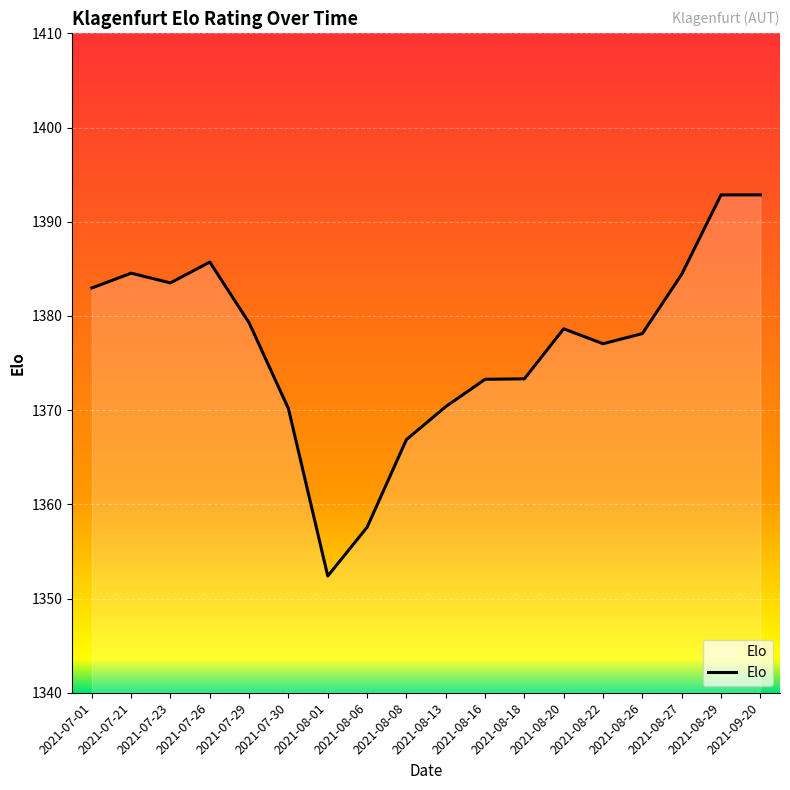

What is the ratio of the value at 2021-08-06 to the value at 2021-08-16?

1.0